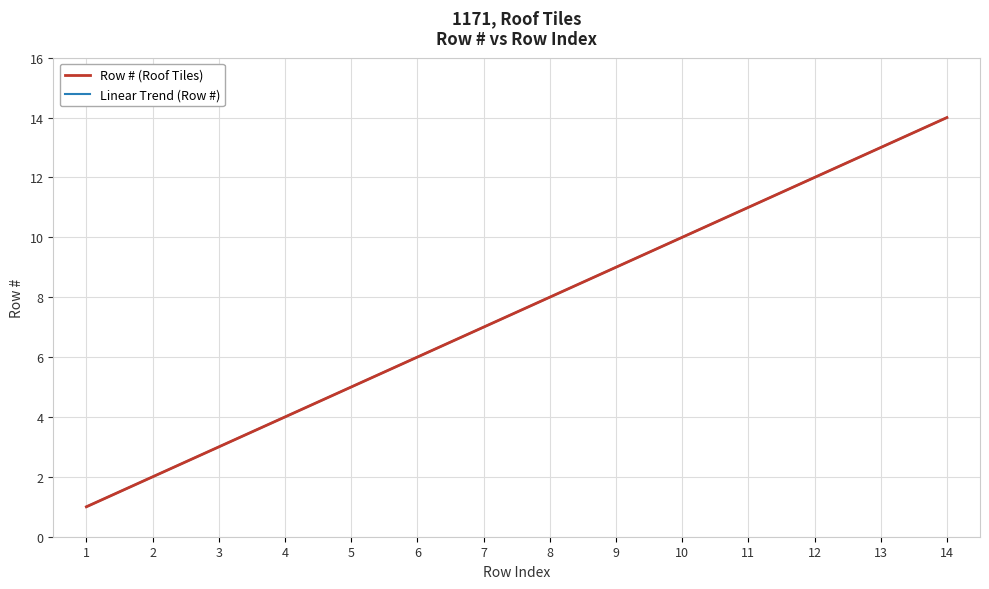

What is the value of the Row # (Roof Tiles) point at the 3rd from the left?

3